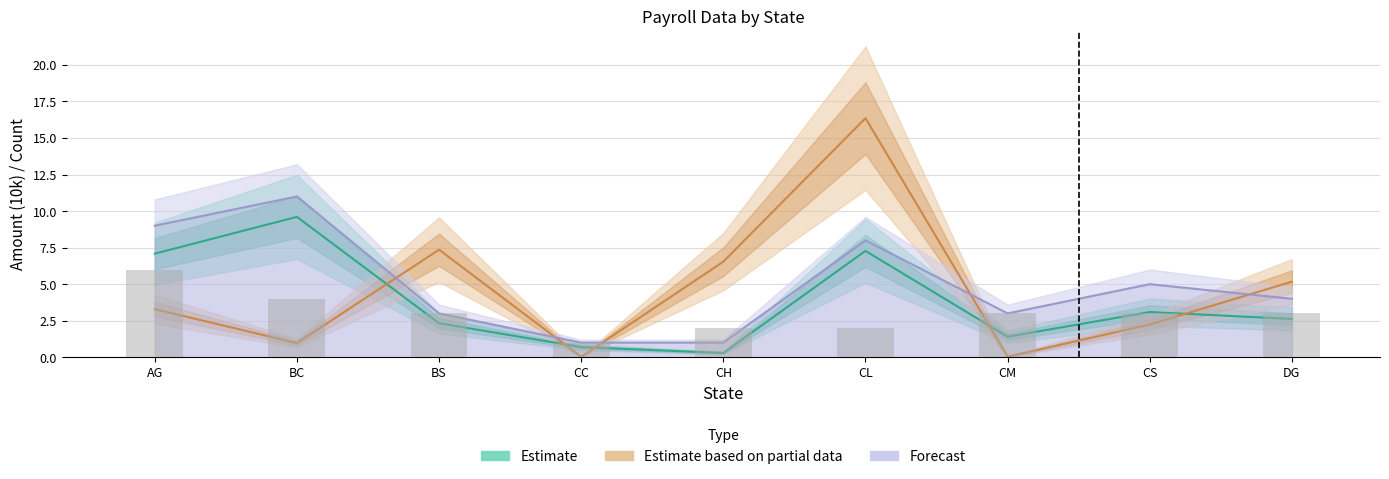

The HOJAS series shows 1.6 at BS. True or false?

False